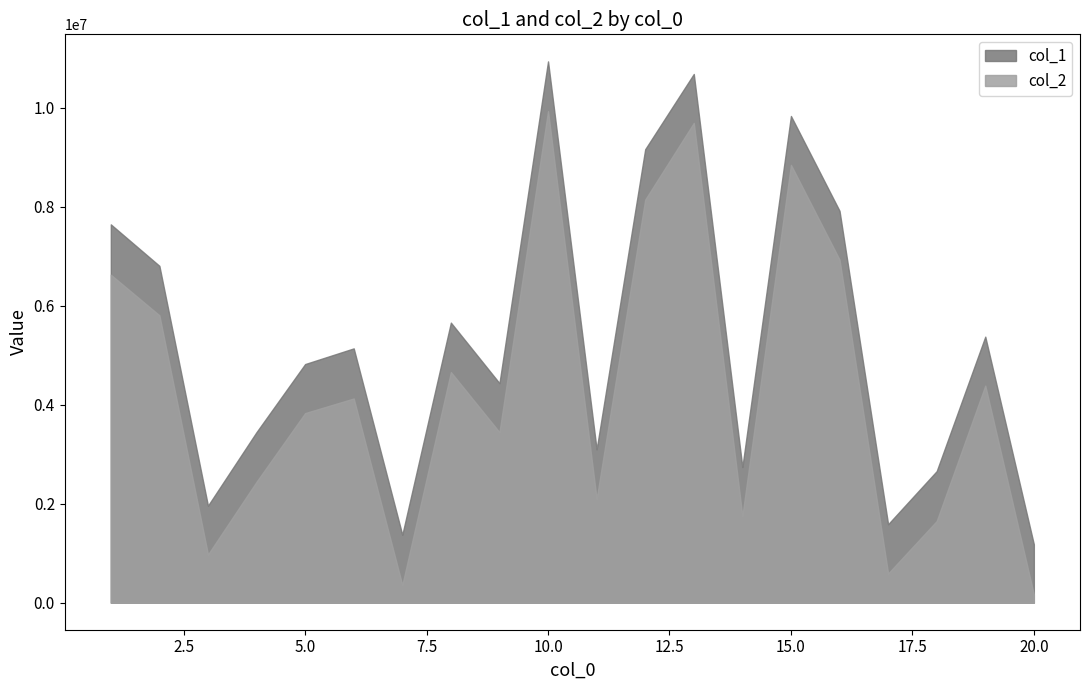

What is the difference between the maximum and minimum values in the col_1 series?

9754724